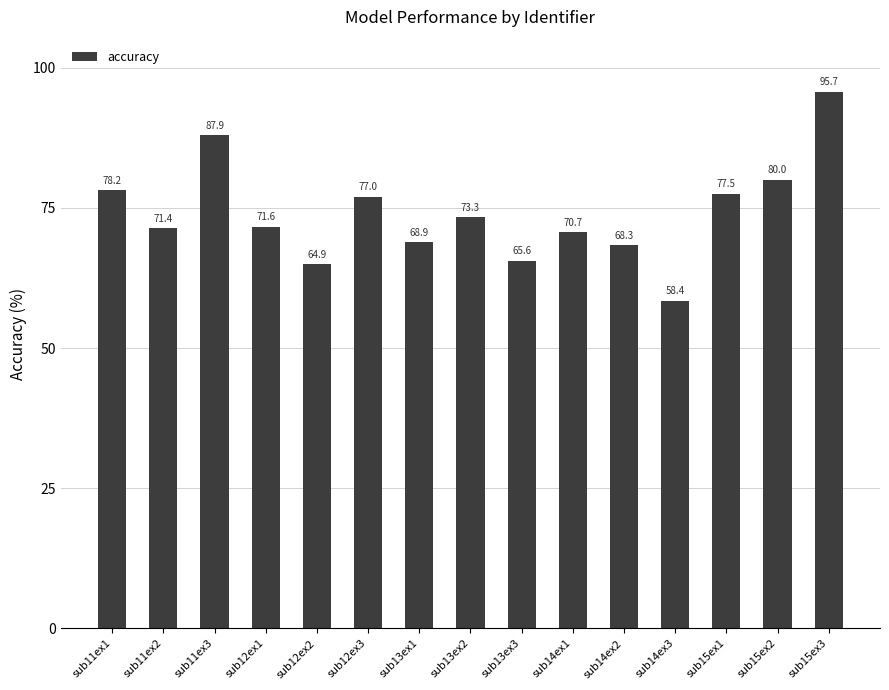

Where is the data nearest to the value 77?

sub12ex3